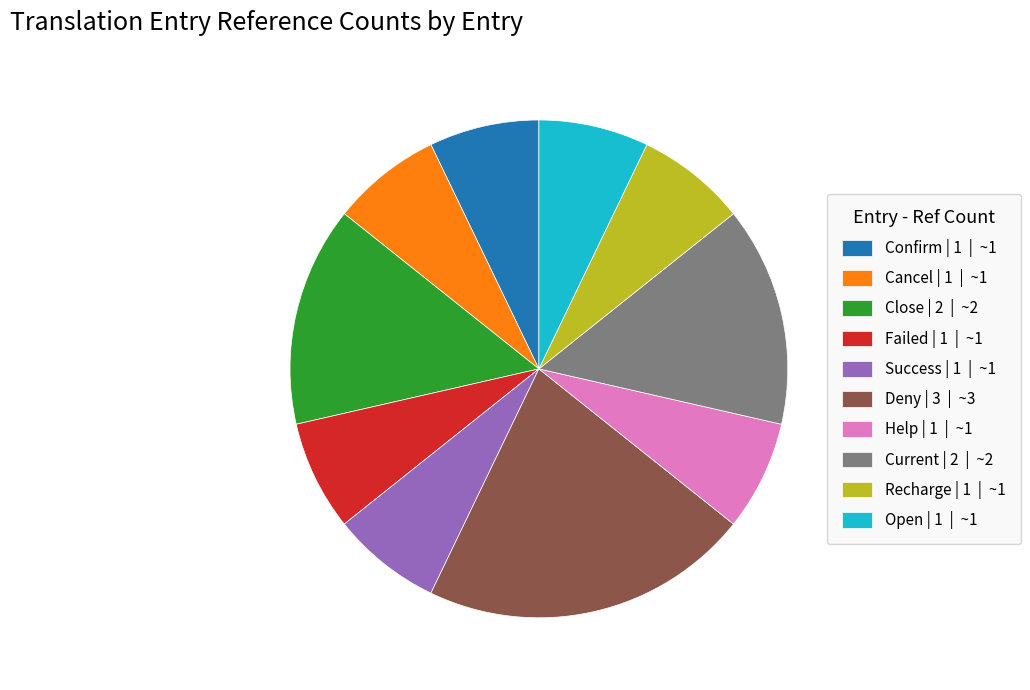

Does Deny | 3 | ~3 account for over 50% of the chart?

No